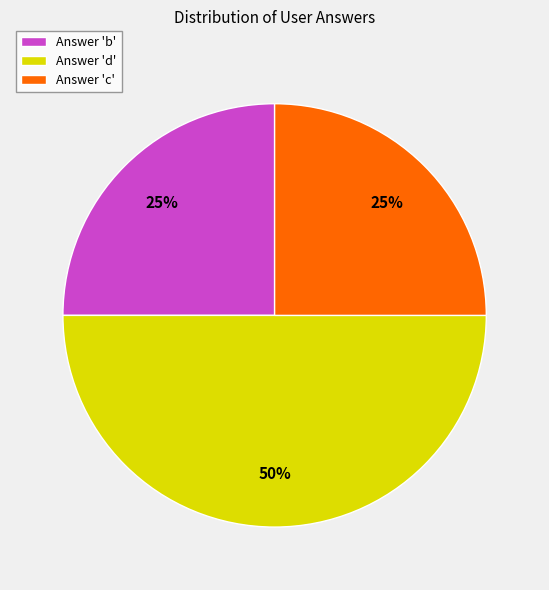

To the nearest percent, what portion does Answer 'b' represent?

25%